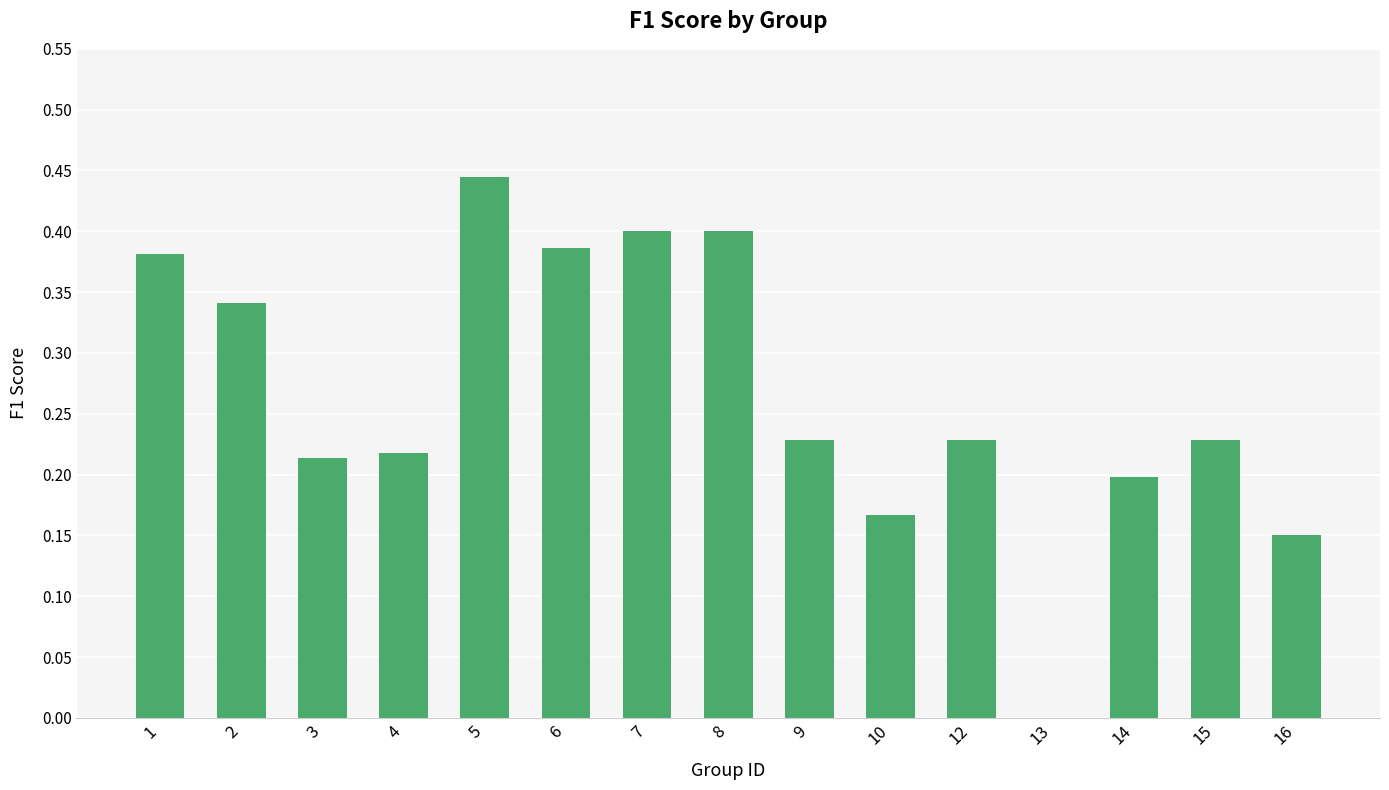

What is the sum of the values at 9 and 5?

0.7